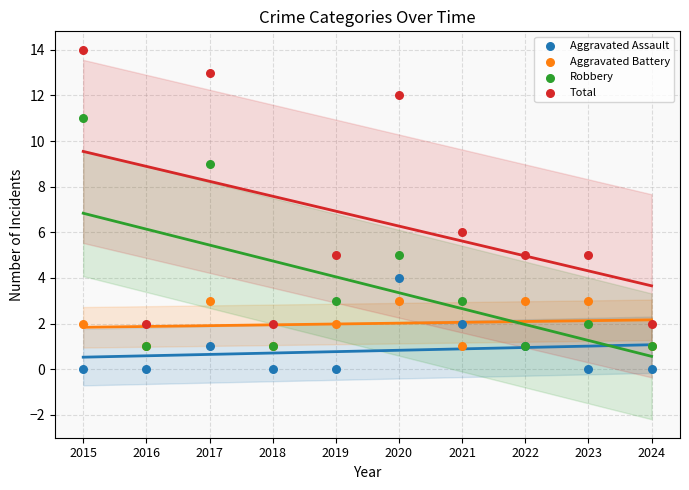

Across all series, what Y value is closest to 7?

6